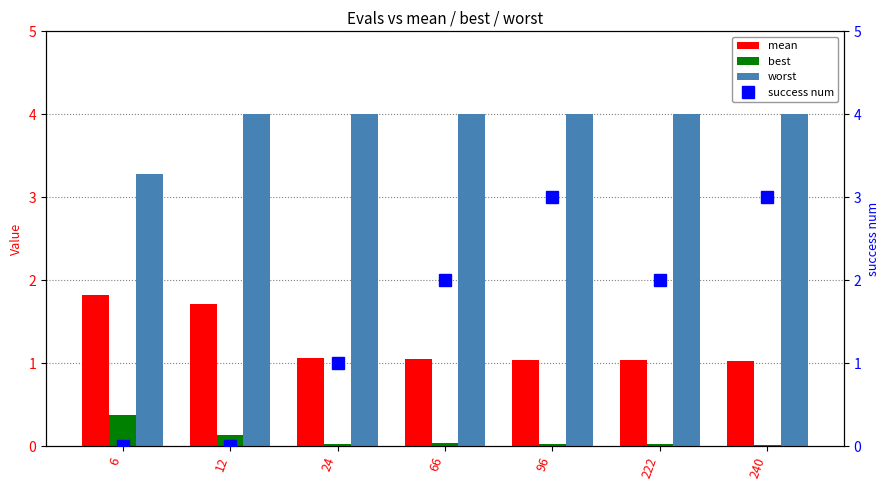

True or false: success num has a value of 3.0 at 240.

True